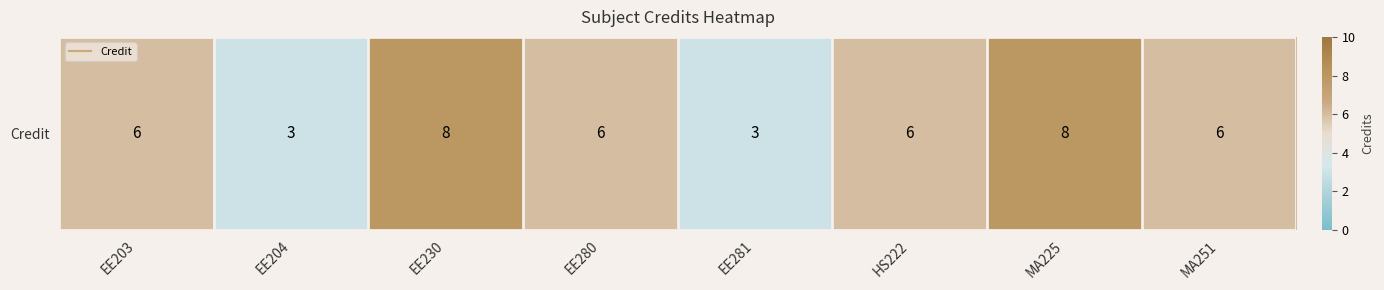

Rank the categories by value from lowest to highest.

EE204, EE281, EE203, EE280, HS222, MA251, EE230, MA225